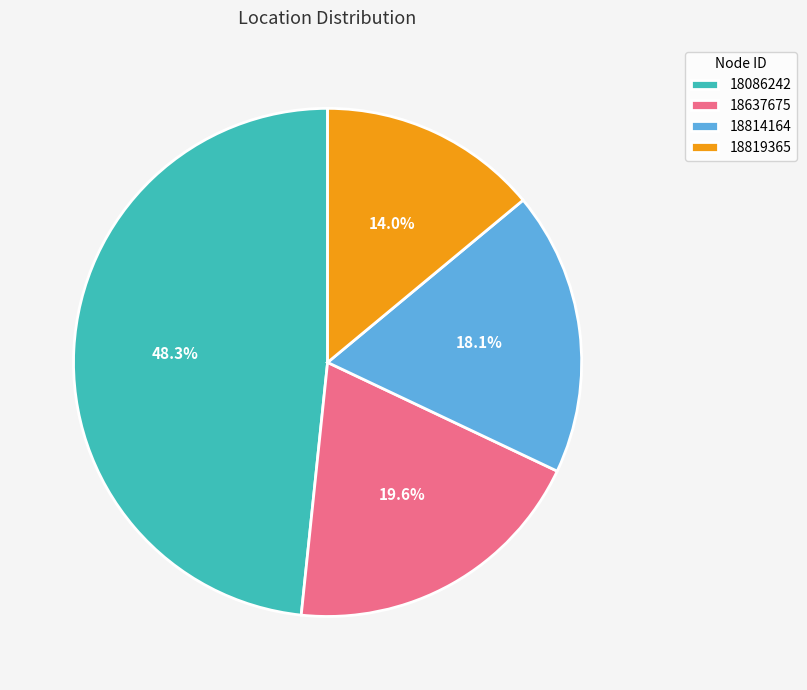

Is there any slice that represents more than half of the pie?

No